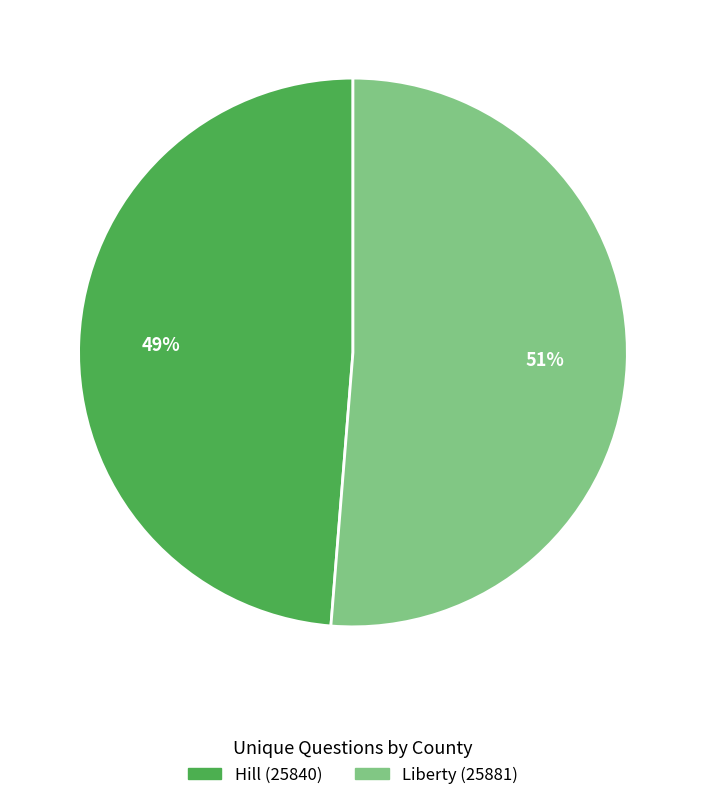

Combined, do Liberty (25881) and Hill (25840) account for over 50%?

Yes